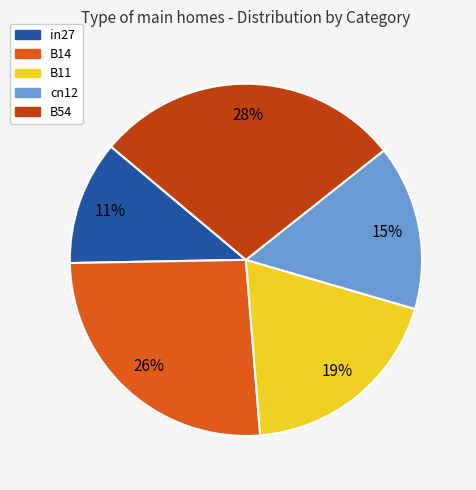

Count the number of slices in the pie.

5